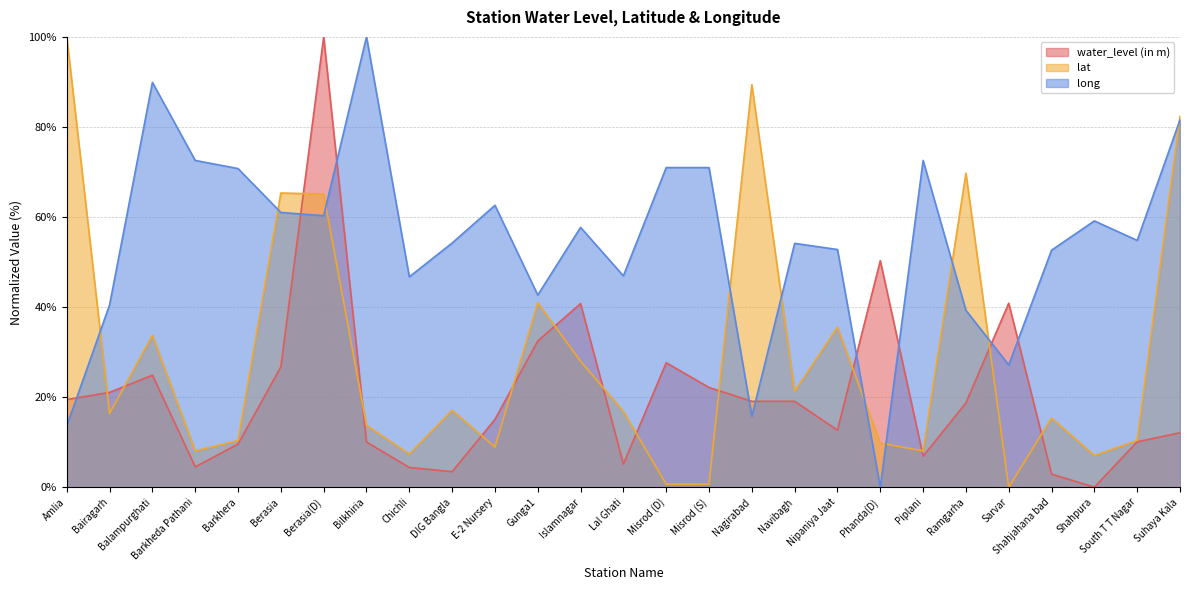

What is the value of the long point at the 8th from the left?

100.0